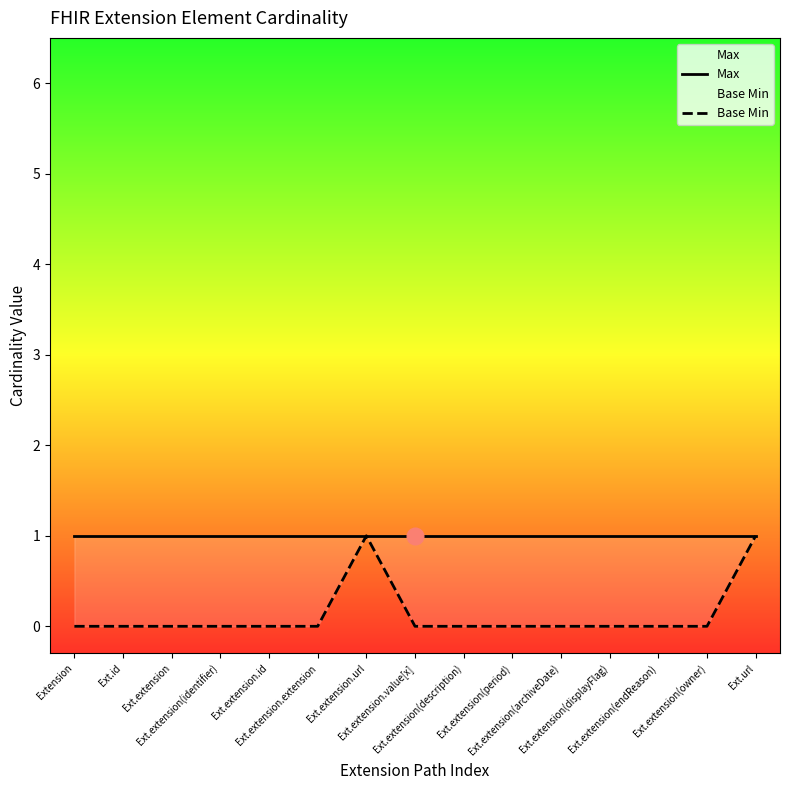

The value of Base Min at Ext.extension(description) is 0. True or false?

True